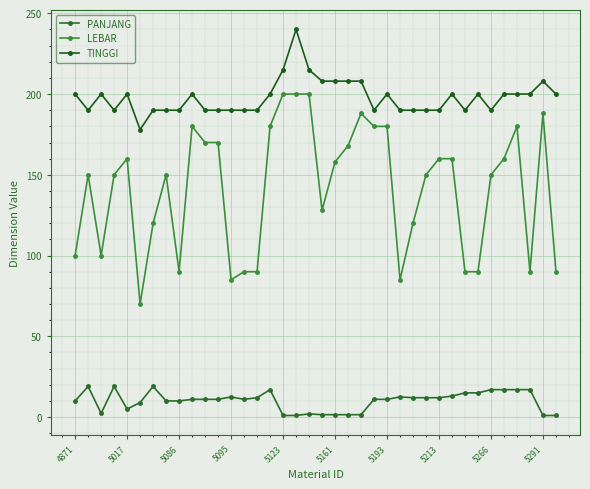

How many values in the TINGGI series are below 200?

18